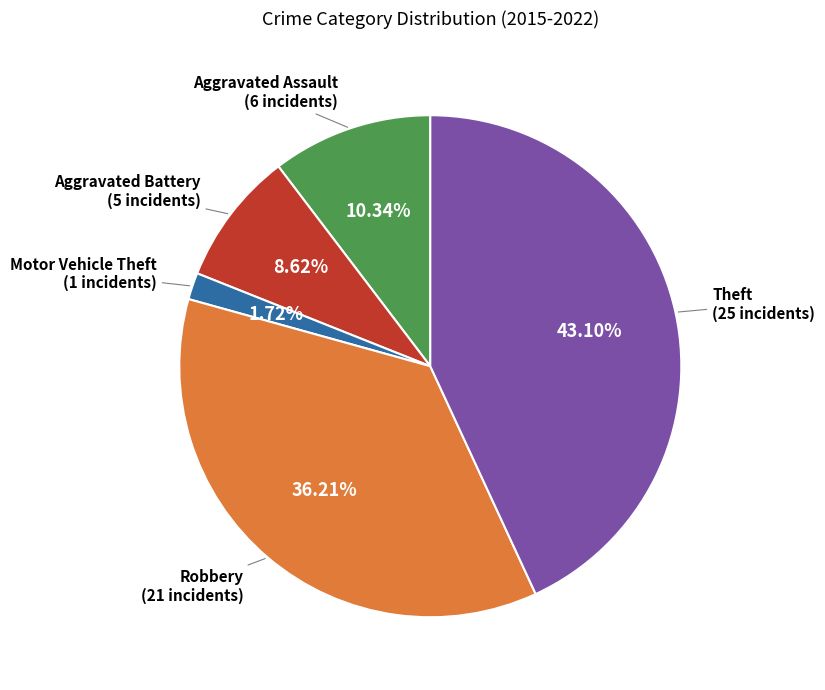

Is there a majority slice in this chart?

No